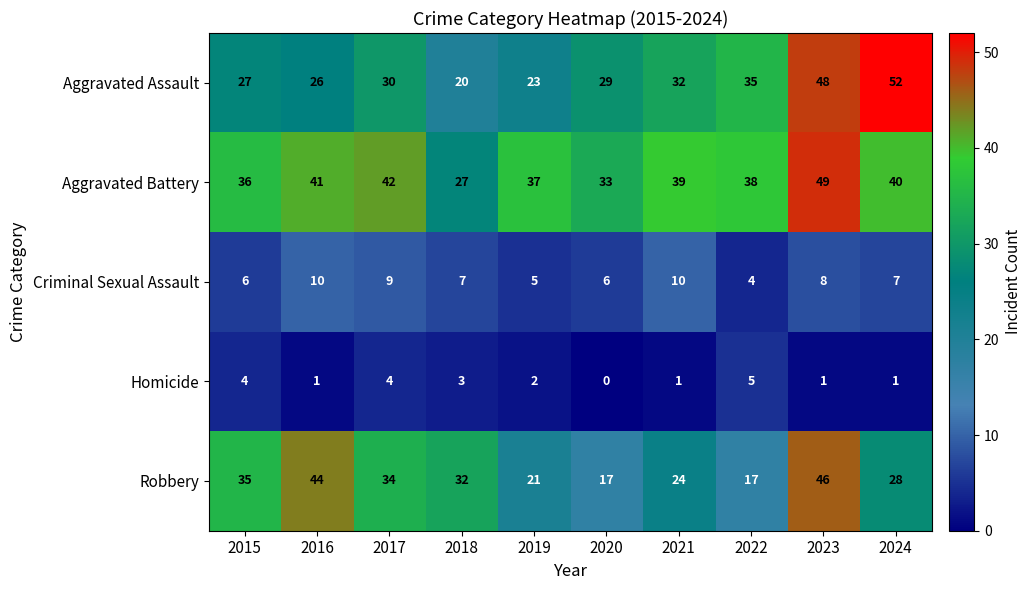

Which series has the largest total across all categories?

Aggravated Battery